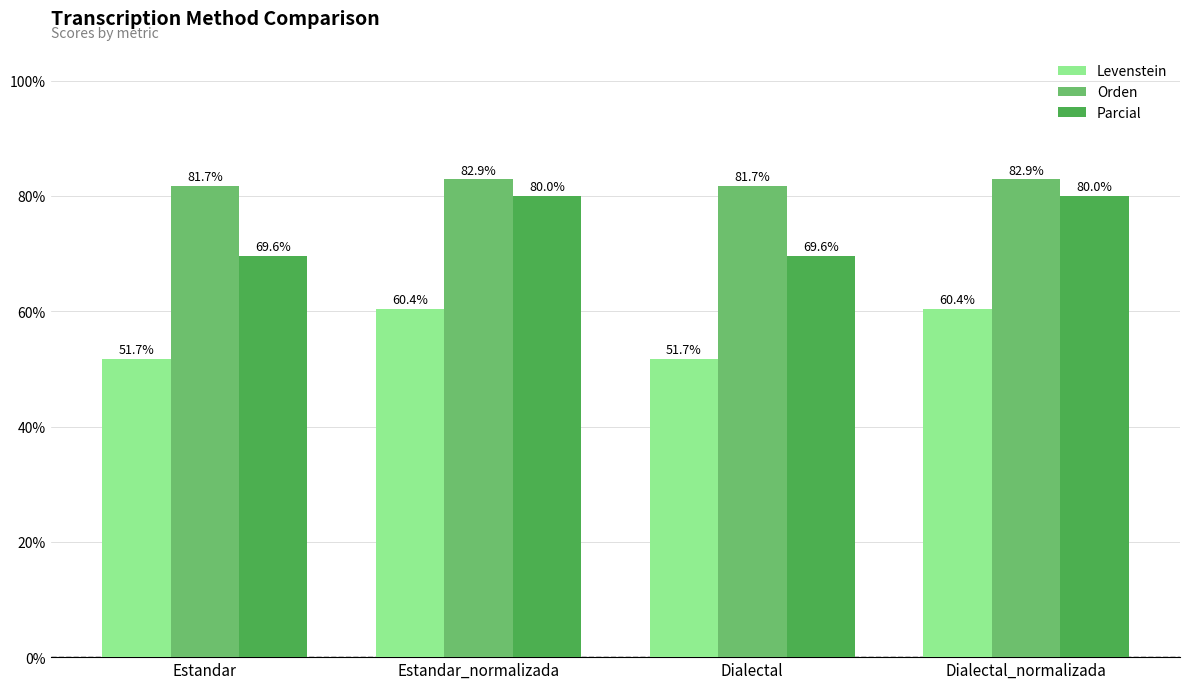

Reading right to left, what are all the values shown in this chart?

Levenstein: 60.4	51.7	60.4	51.7
Orden: 82.9	81.7	82.9	81.7
Parcial: 80.0	69.6	80.0	69.6